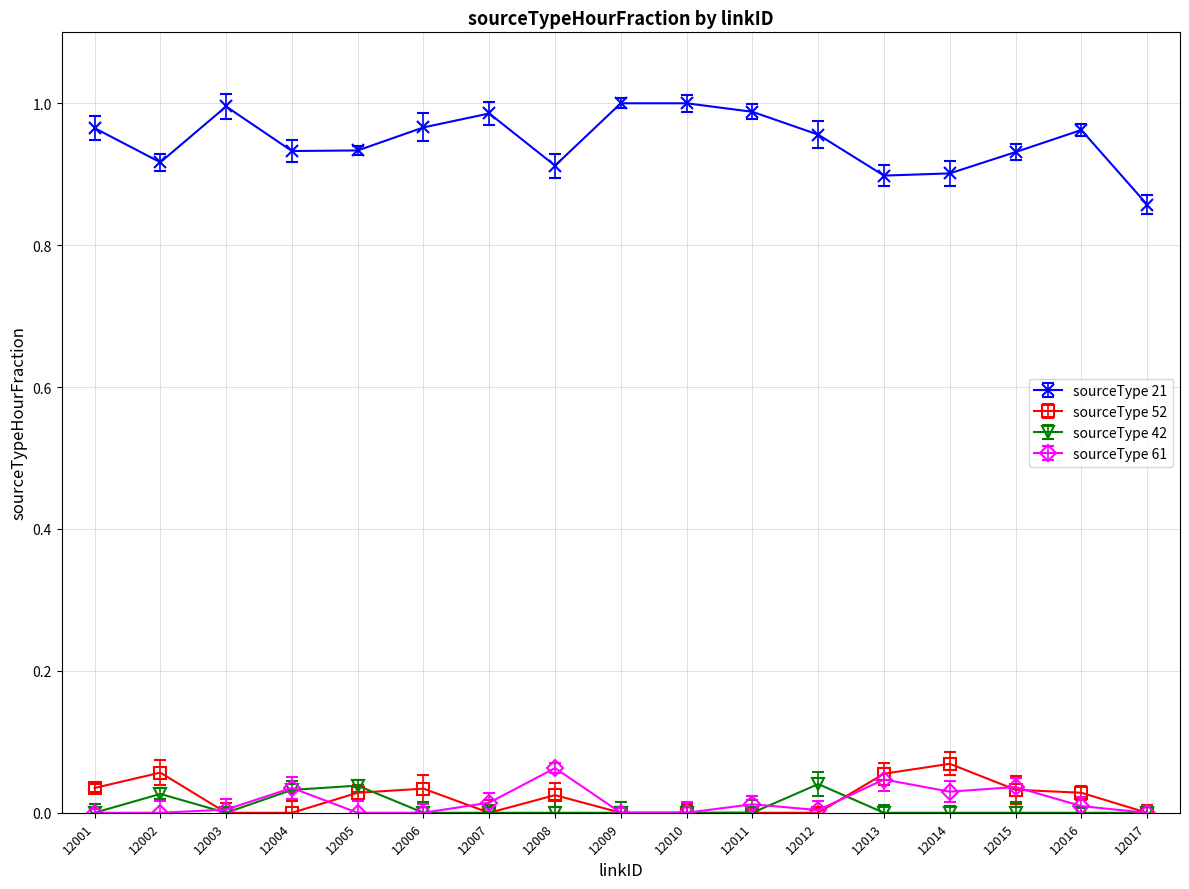

Does the chart have visible grid lines?

Yes